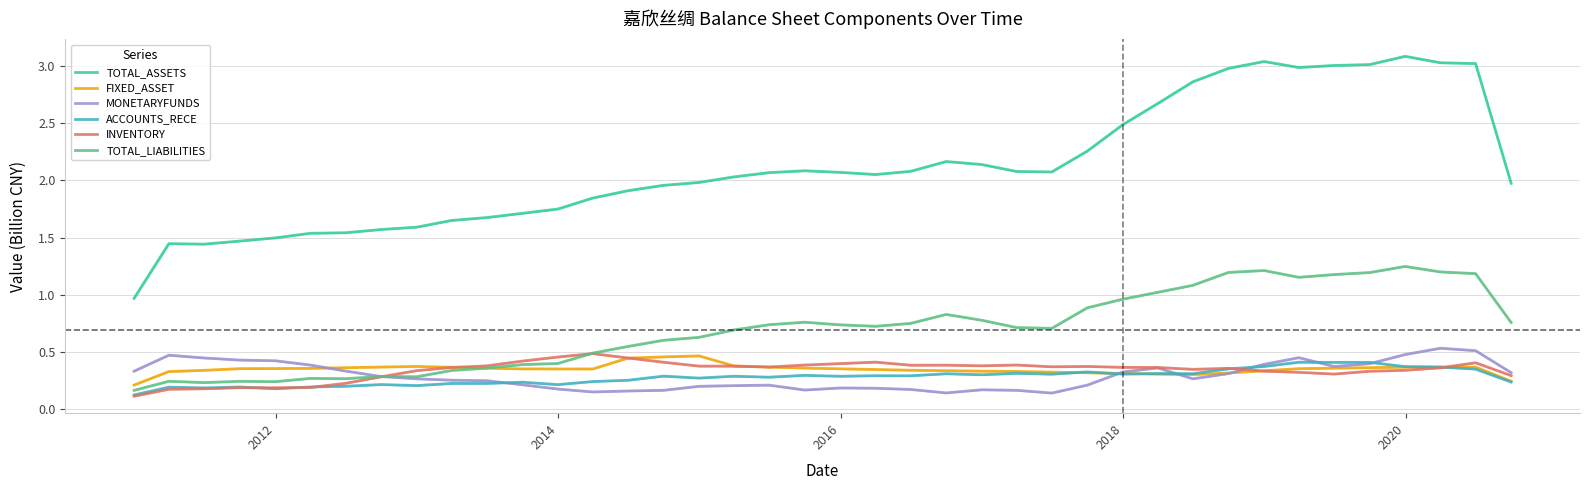

Which series has the largest range (max minus min)?

TOTAL_ASSETS